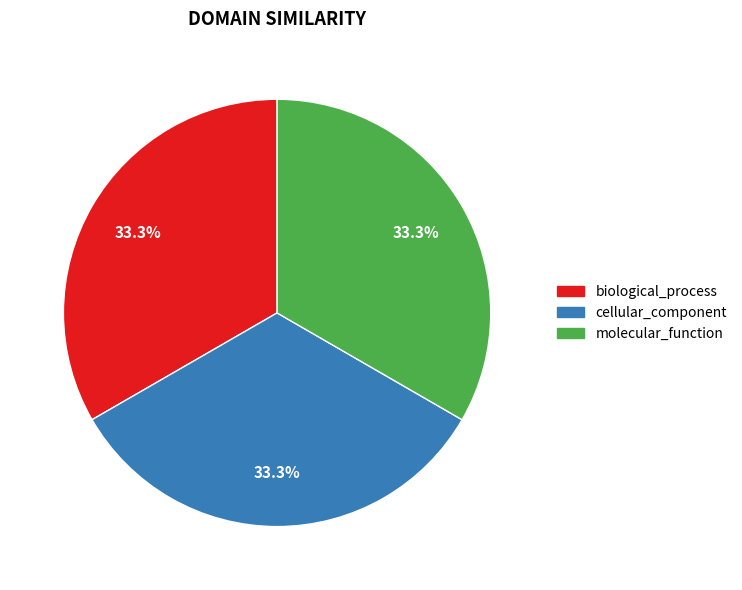

To the nearest percent, what is the combined percentage of molecular_function and cellular_component?

67%